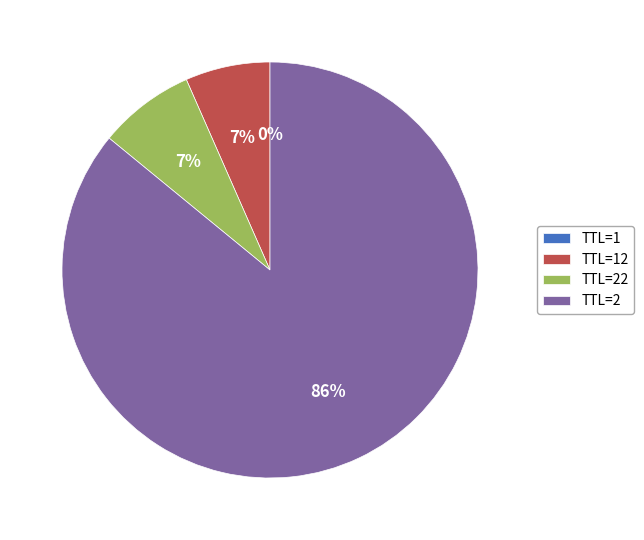

To the nearest percent, what is the difference between the largest and smallest slice percentages?

86%